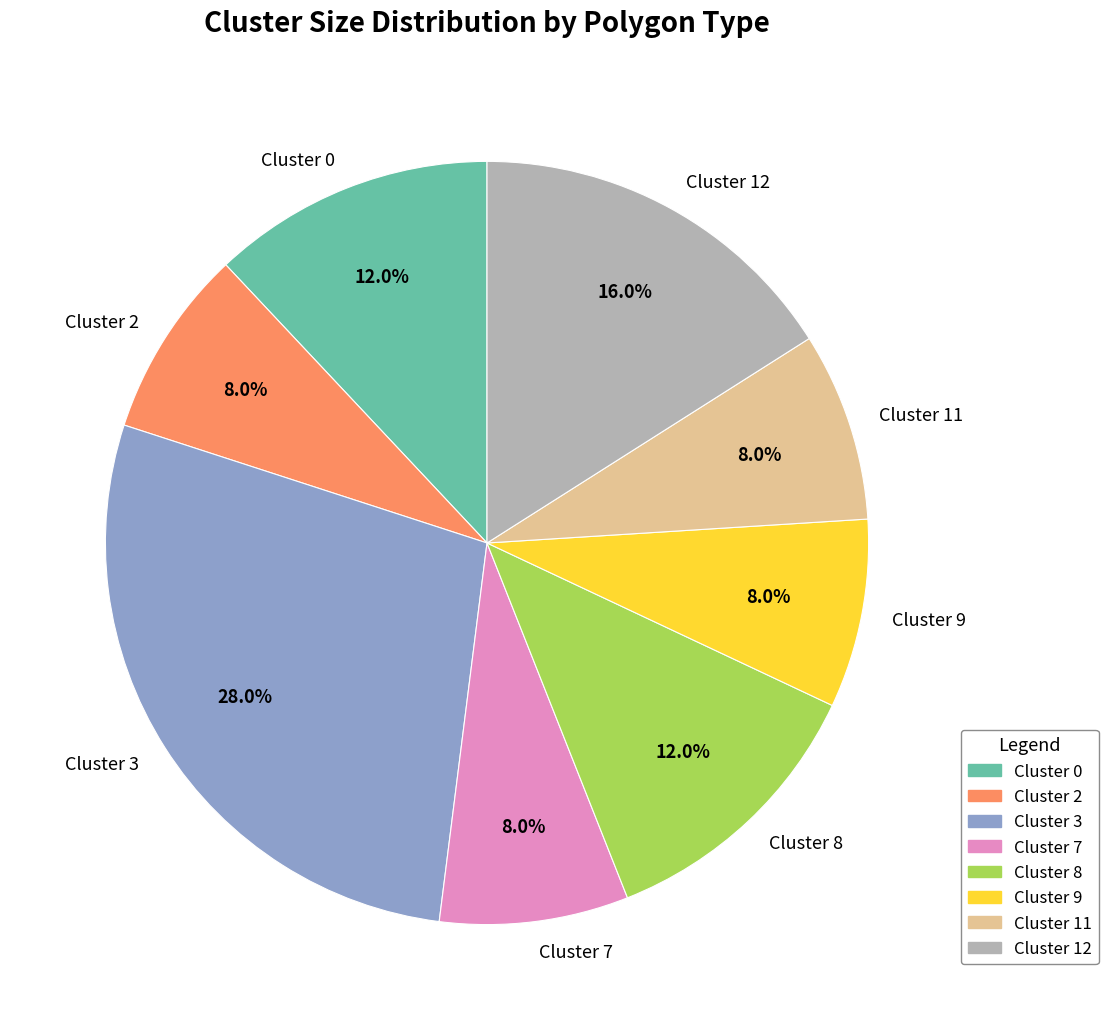

To the nearest percent, what is the combined percentage of Cluster 0 and Cluster 12?

28%